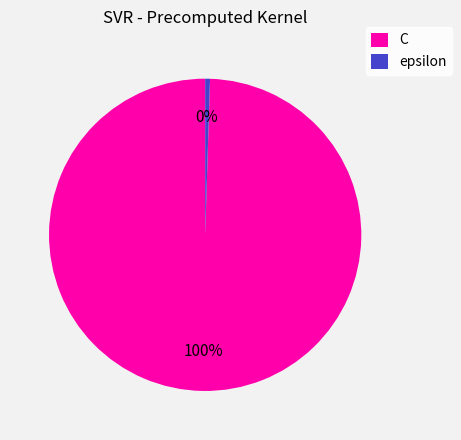

Do epsilon and C together represent more than half of the pie?

Yes